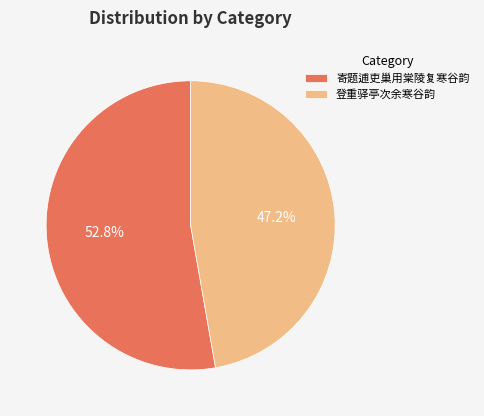

To the nearest percent, what is the difference between the largest and smallest slice percentages?

6%